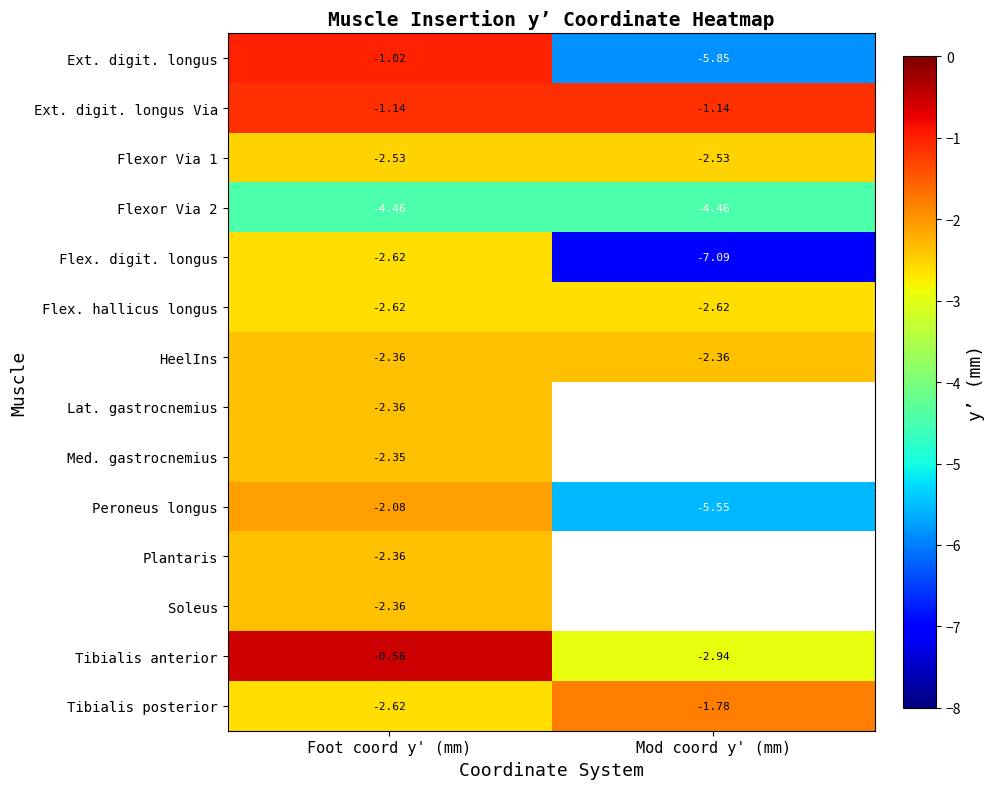

Which category has the highest value in the Peroneus longus series?

Foot coord y' (mm)